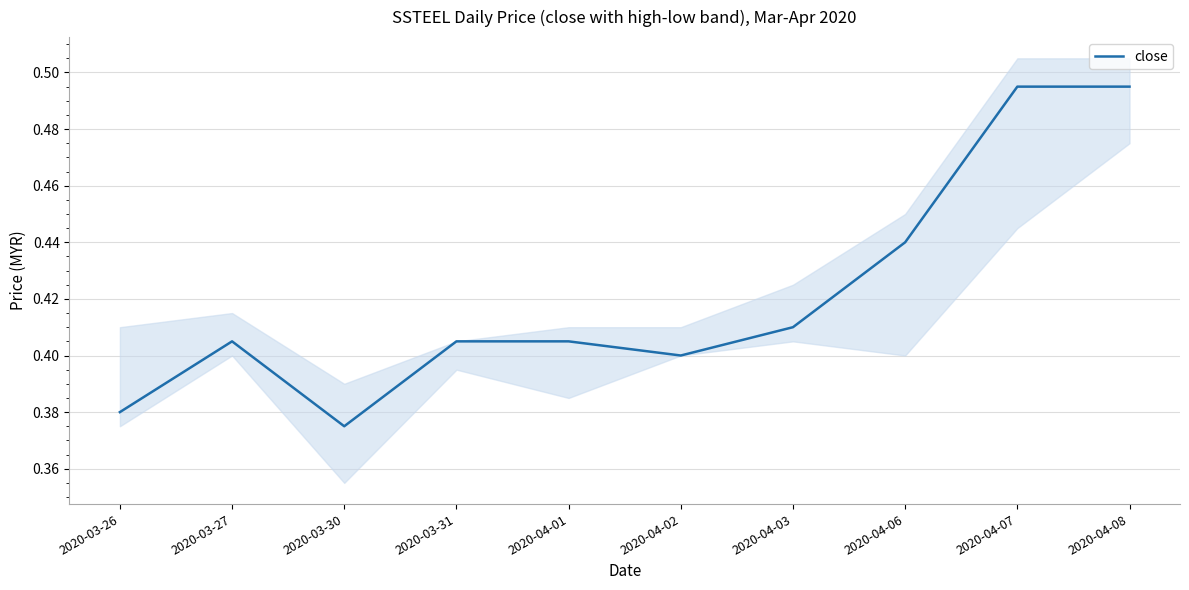

True or false: the data has more than 0 interior local peaks.

True